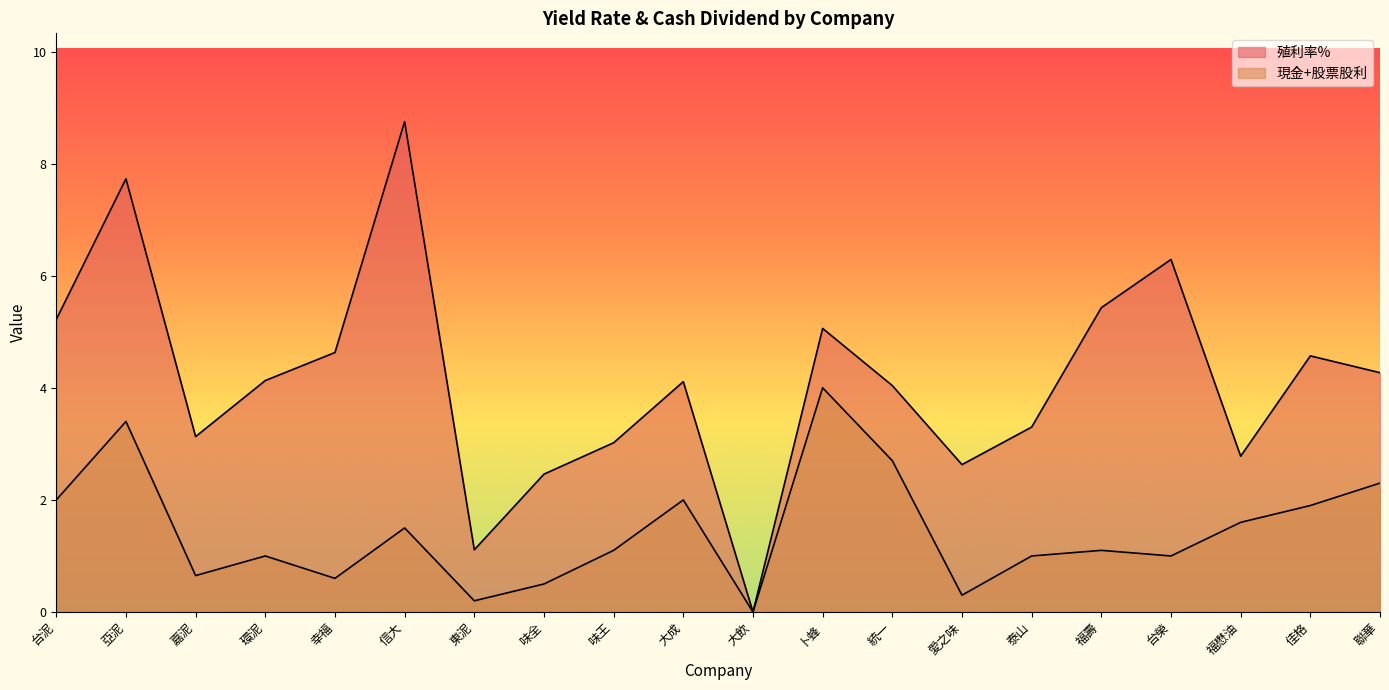

Which series has the largest total across all categories?

殖利率%